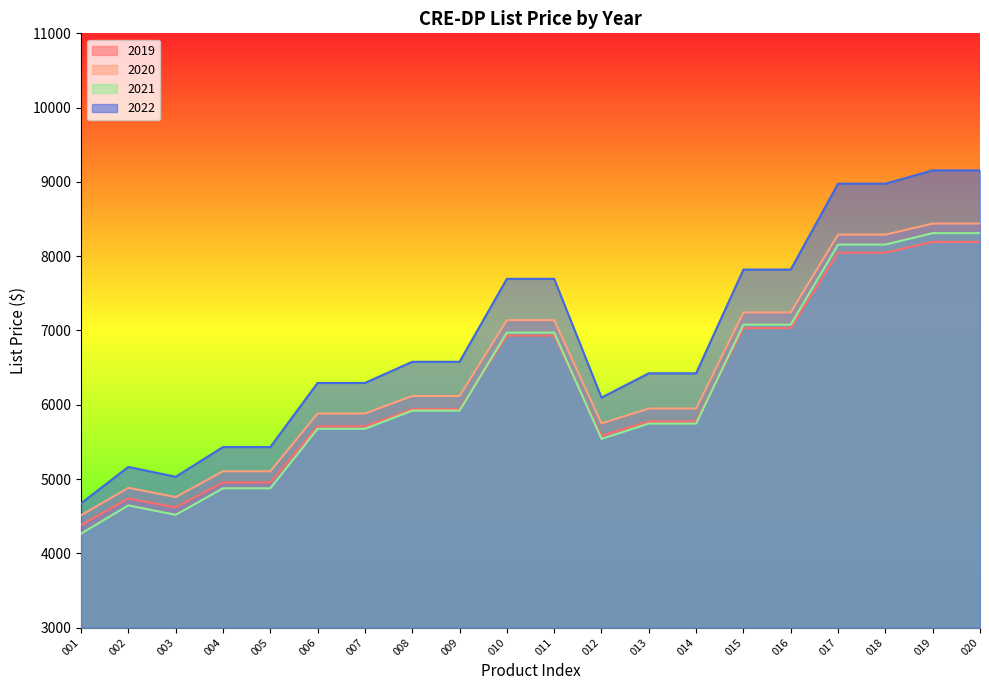

At how many categories does at least one series exceed 8661?

4